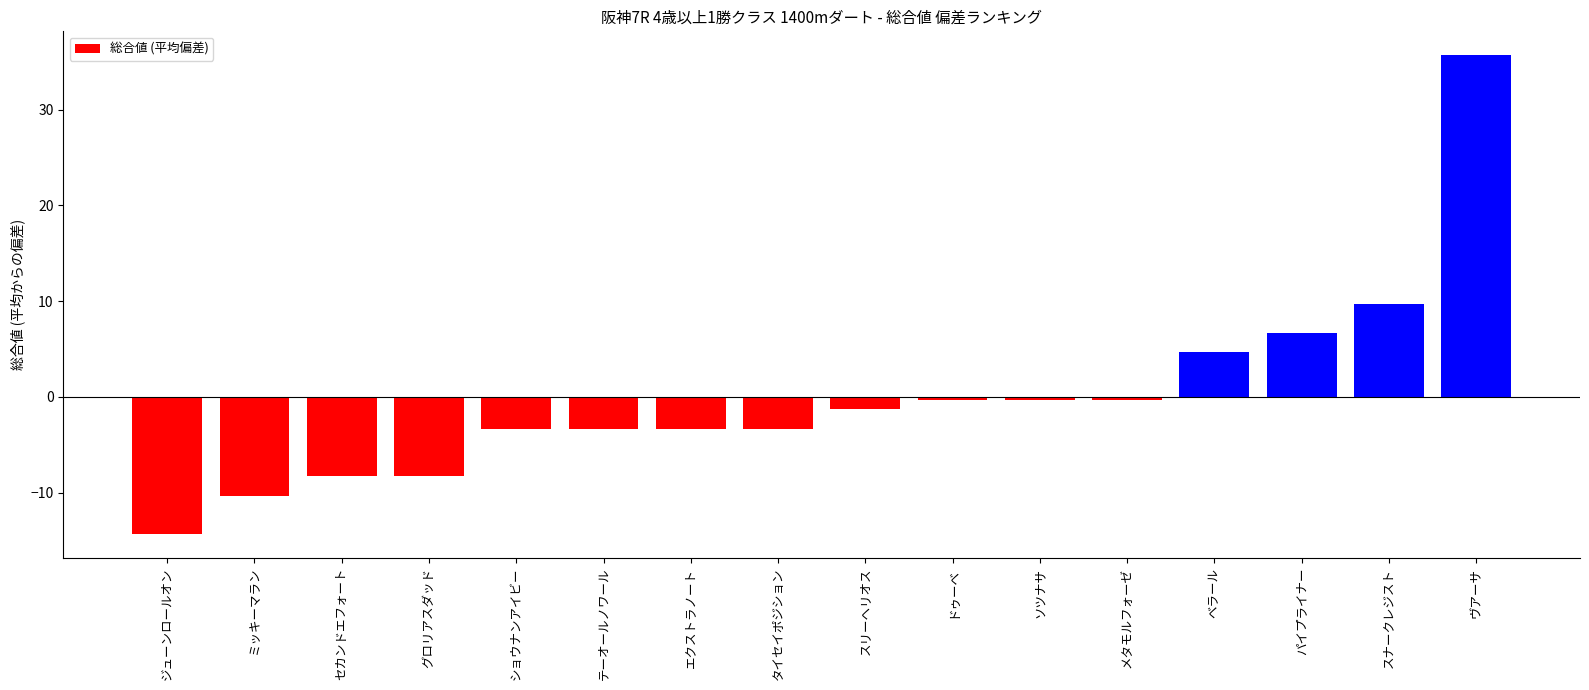

What is the change in value from ジューンロールオン to パイプライナー?

+21.0